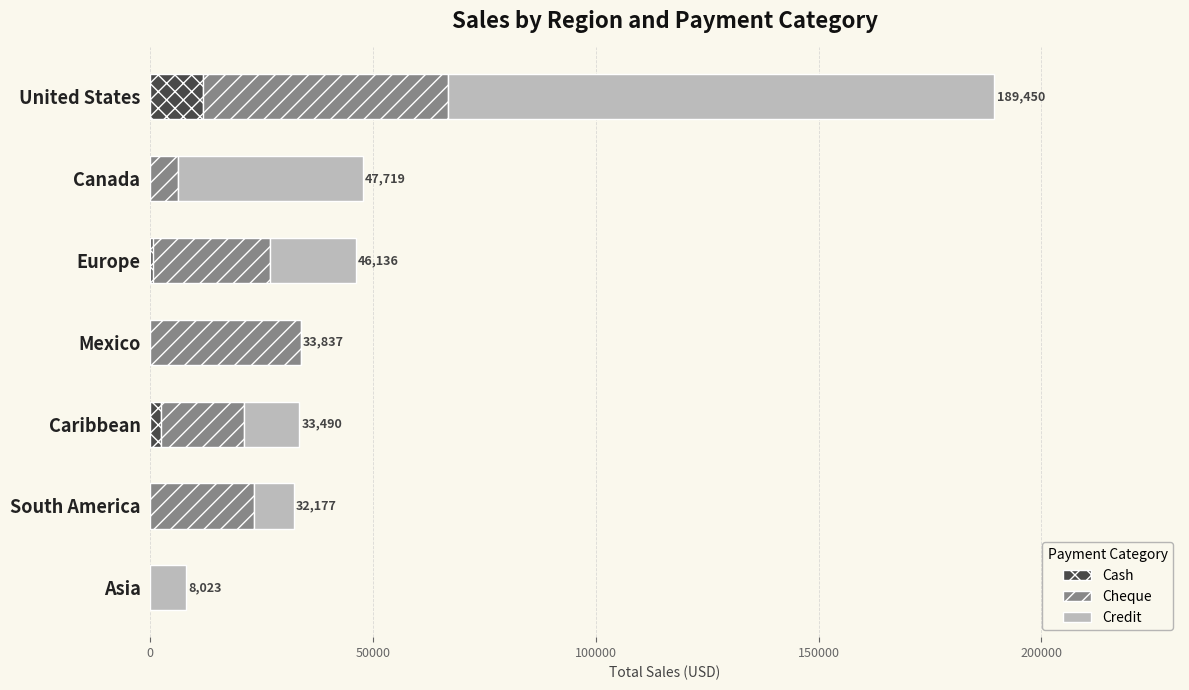

What is the total value across all series at South America?

32176.8